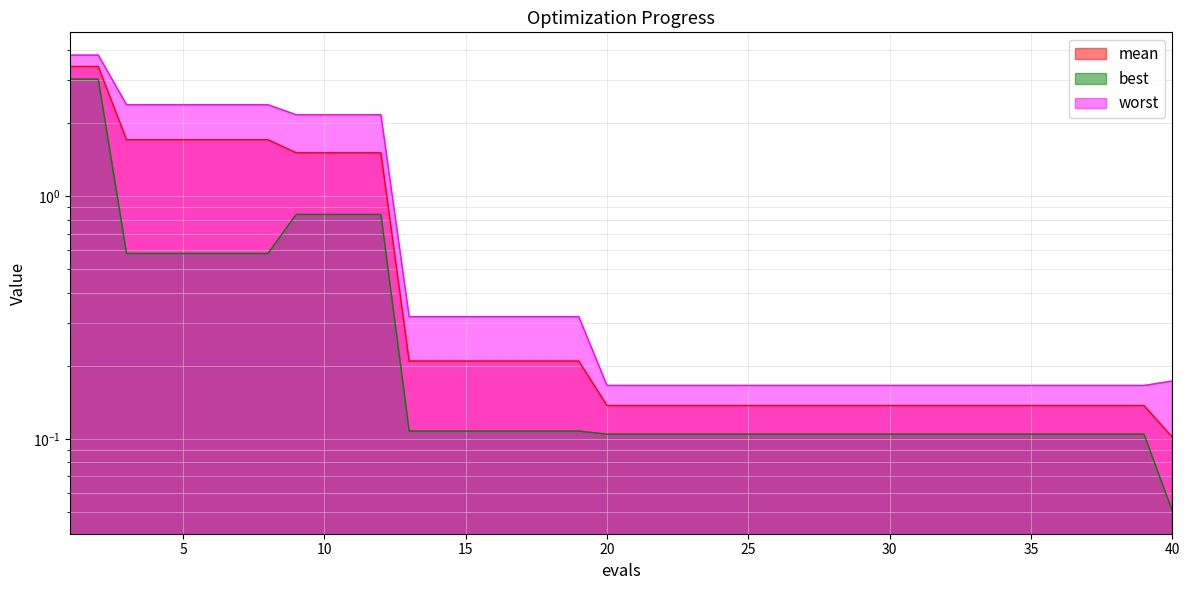

At which label is worst closest to 1?

13